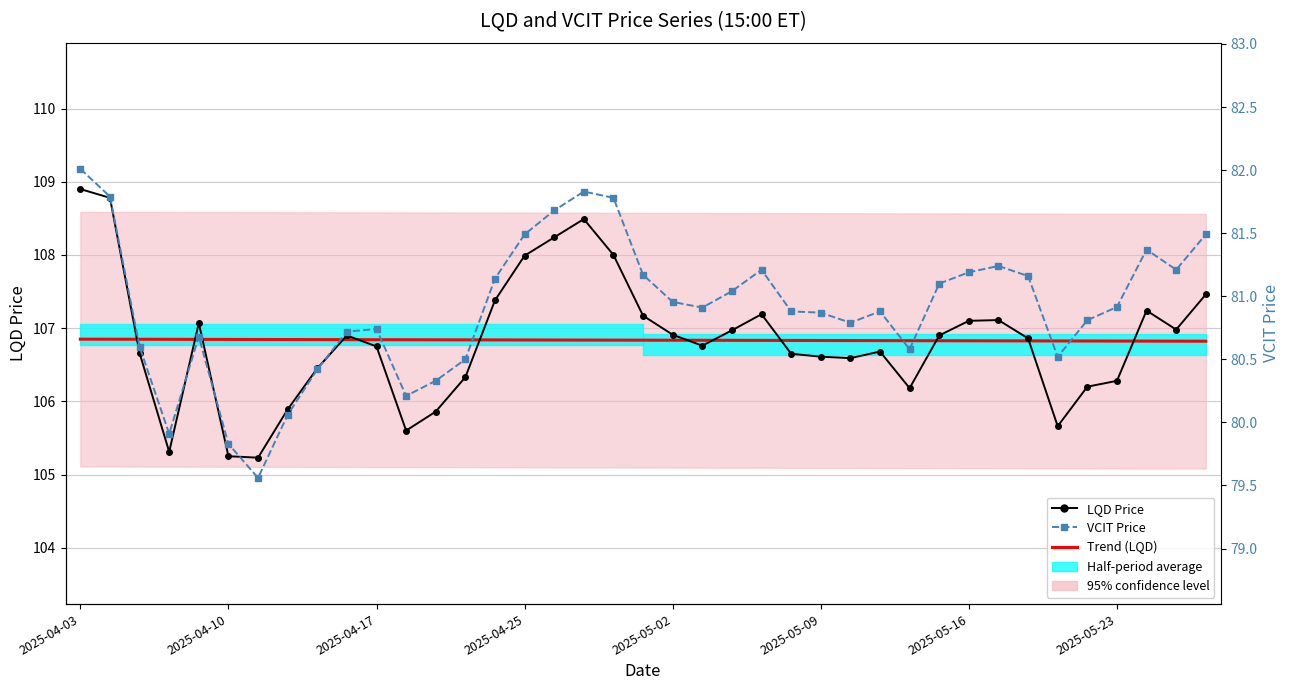

Which category has the highest value in the Trend (LQD) series?

2025-04-03